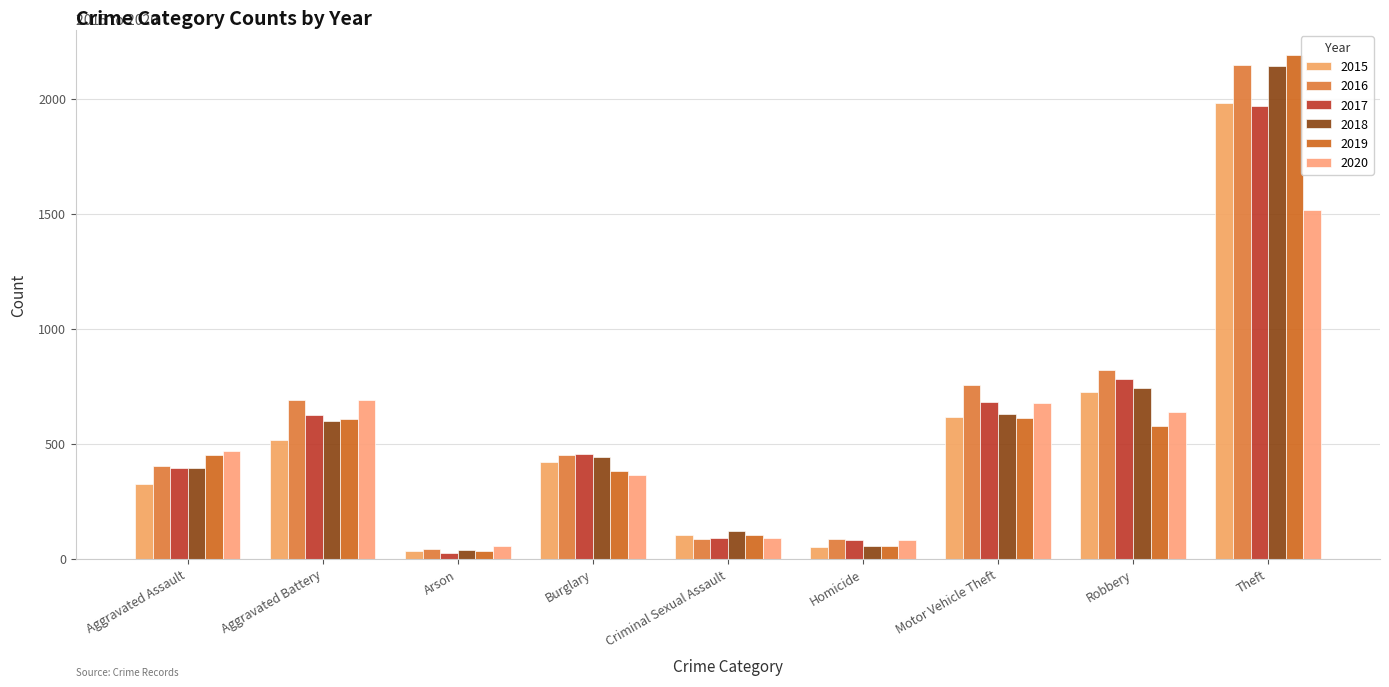

How many categories are shown in the chart?

9